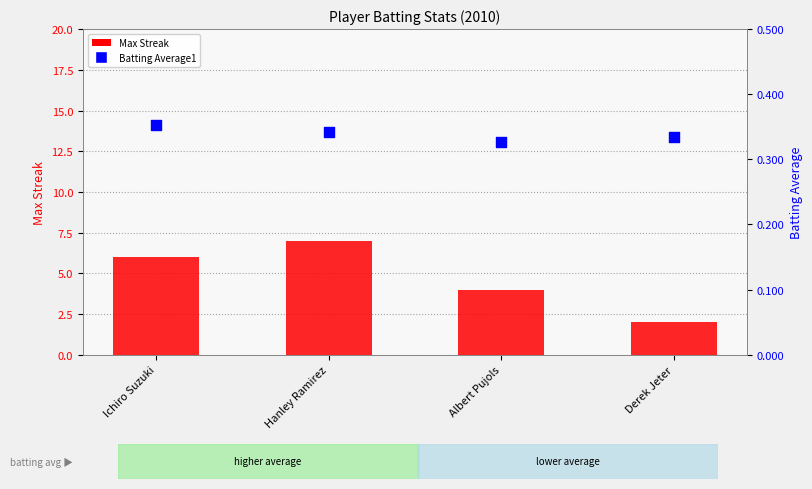

At which category is the sum across all series the highest?

Hanley Ramirez